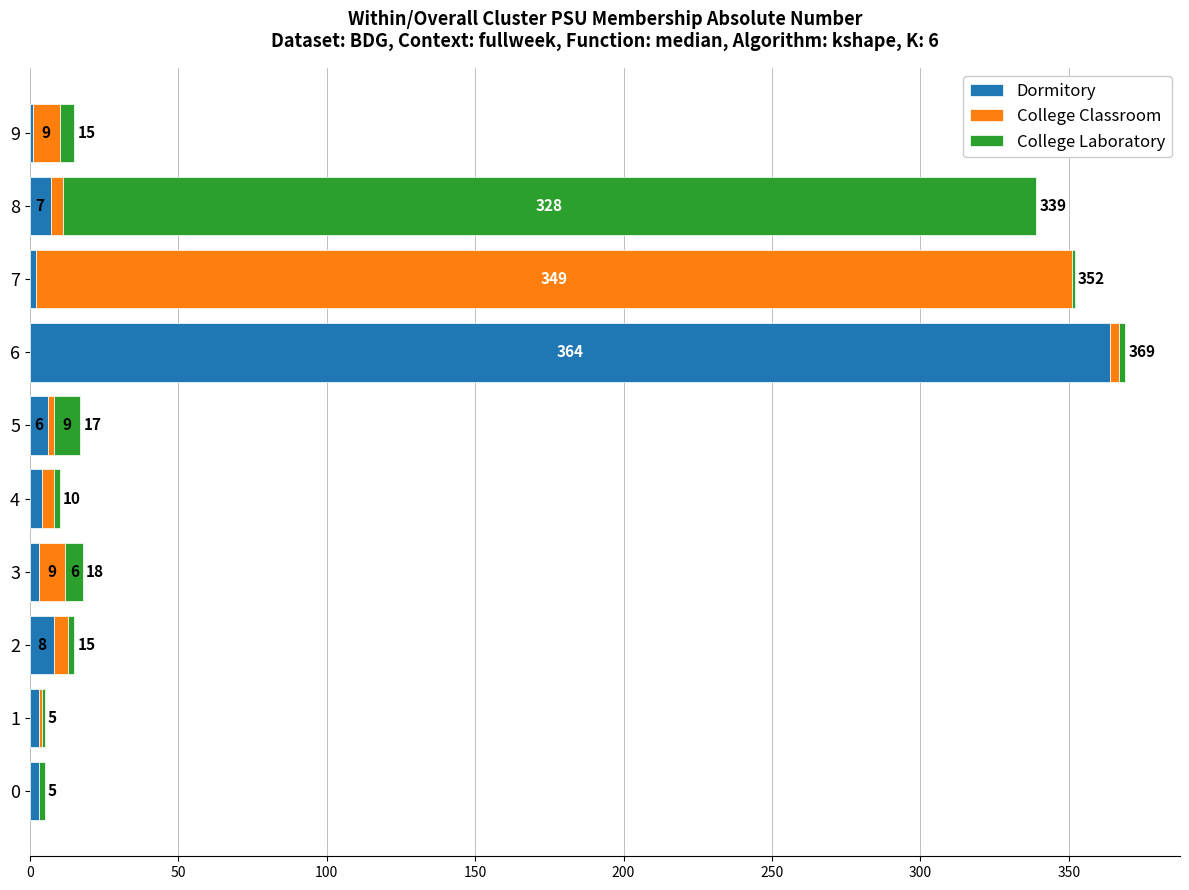

How many categories are shown in the chart?

10